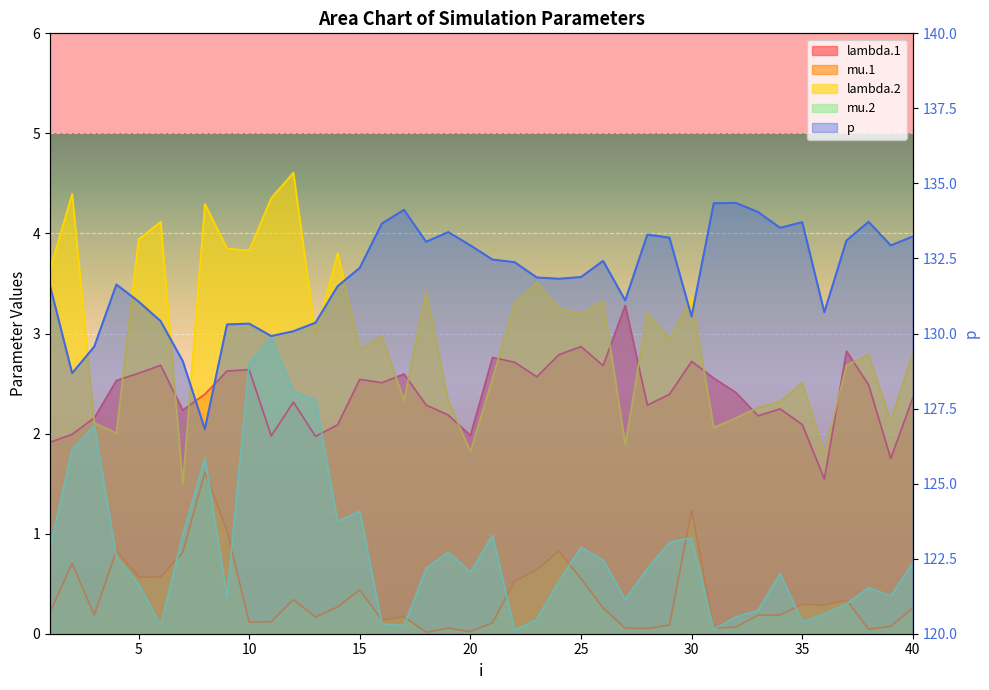

Reading left to right, what are all the values shown in this chart?

lambda.1: 1.9	2.0	2.2	2.5	2.6	2.7	2.2	2.4	2.6	2.6	2.0	2.3	2.0	2.1	2.5	2.5	2.6	2.3	2.2	2.0	2.8	2.7	2.6	2.8	2.9	2.7	3.3	2.3	2.4	2.7	2.6	2.4	2.2	2.2	2.1	1.5	2.8	2.5	1.8	2.4
mu.1: 0.2	0.7	0.2	0.8	0.6	0.6	0.8	1.6	1.0	0.1	0.1	0.3	0.2	0.3	0.4	0.1	0.2	0.0	0.1	0.0	0.1	0.5	0.6	0.8	0.6	0.3	0.1	0.1	0.1	1.2	0.1	0.1	0.2	0.2	0.3	0.3	0.3	0.0	0.1	0.3
lambda.2: 3.6	4.4	2.1	2.0	3.9	4.1	1.5	4.3	3.8	3.8	4.4	4.6	3.0	3.8	2.8	3.0	2.3	3.4	2.3	1.8	2.6	3.3	3.5	3.3	3.2	3.3	1.9	3.2	2.9	3.4	2.1	2.2	2.3	2.3	2.5	1.8	2.7	2.8	2.1	2.8
mu.2: 0.9	1.8	2.1	0.8	0.5	0.1	1.0	1.8	0.4	2.7	3.0	2.4	2.3	1.1	1.2	0.1	0.1	0.7	0.8	0.6	1.0	0.0	0.1	0.5	0.9	0.7	0.3	0.7	0.9	1.0	0.0	0.2	0.2	0.6	0.1	0.2	0.3	0.5	0.4	0.7
p: 131.6	128.7	129.6	131.6	131.1	130.4	129.1	126.8	130.3	130.3	129.9	130.1	130.4	131.6	132.2	133.7	134.1	133.1	133.4	132.9	132.5	132.4	131.9	131.8	131.9	132.4	131.1	133.3	133.2	130.6	134.3	134.4	134.0	133.5	133.7	130.7	133.1	133.7	132.9	133.2